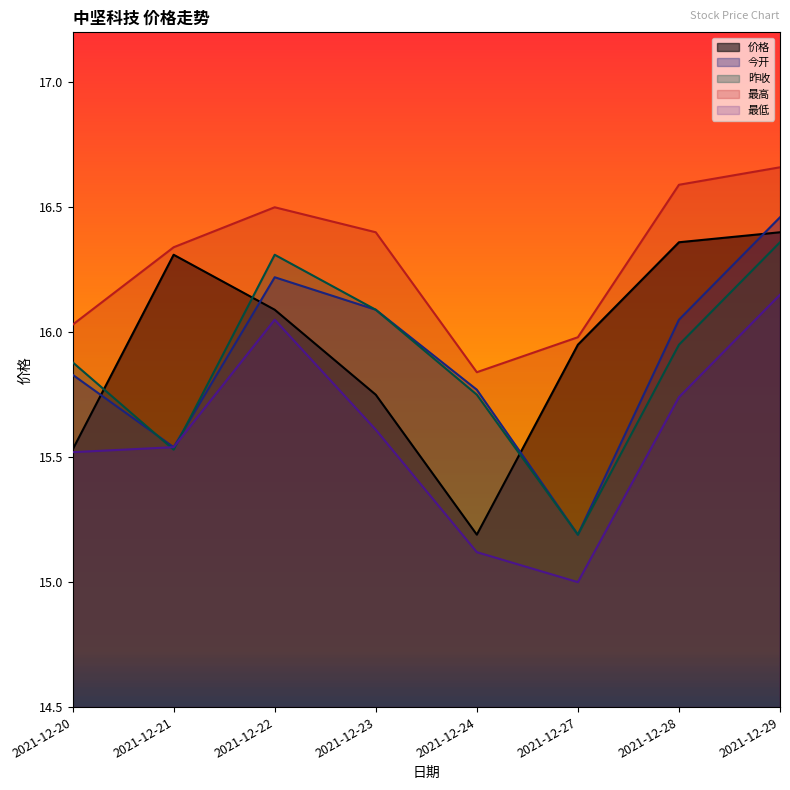

Is the value of 价格 at 2021-12-21 greater than the value of 昨收 at 2021-12-28?

Yes